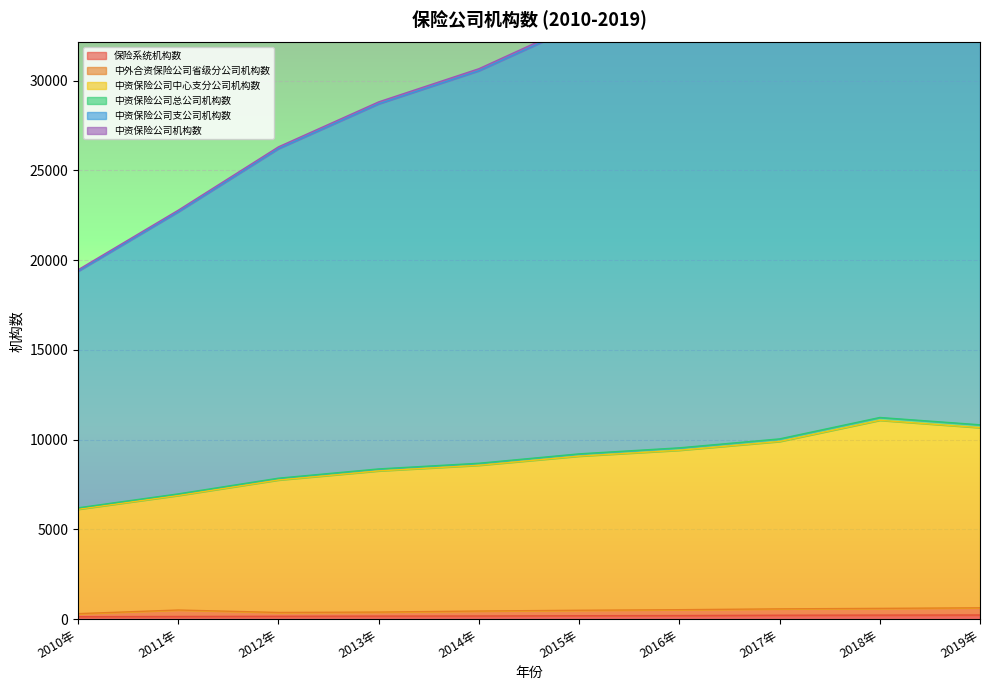

Between 2016年 and 2011年, which is larger?

2016年